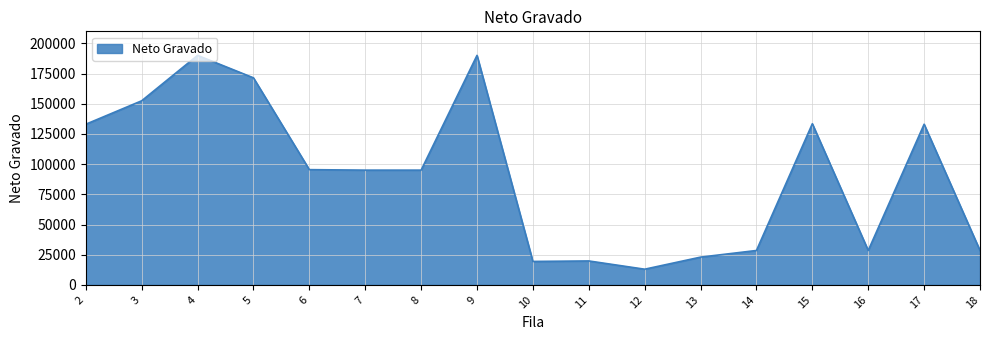

Is it true that the value at 18 is 16162.4?

False